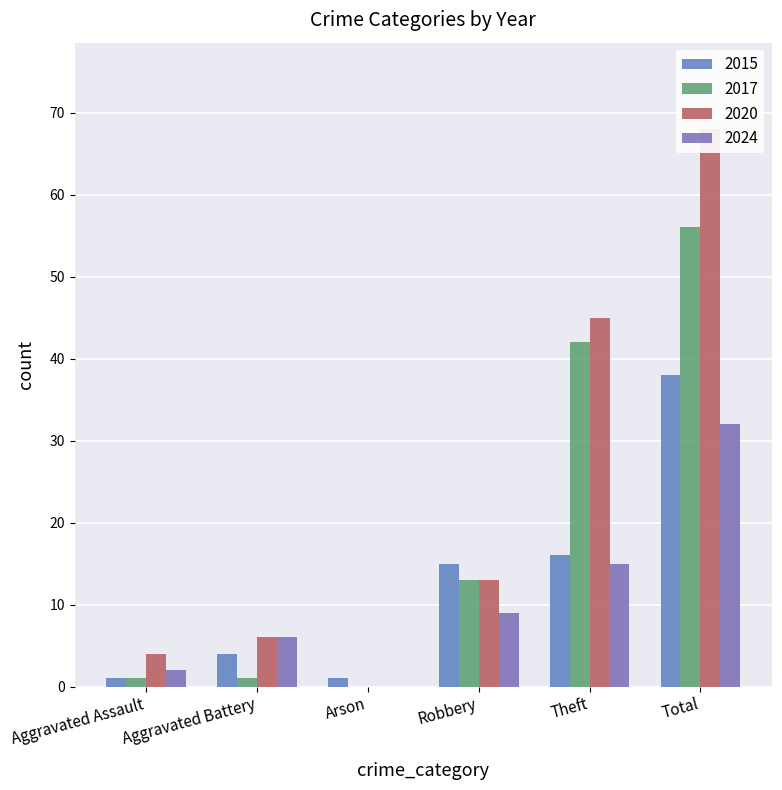

How many categories are shown in the chart?

6